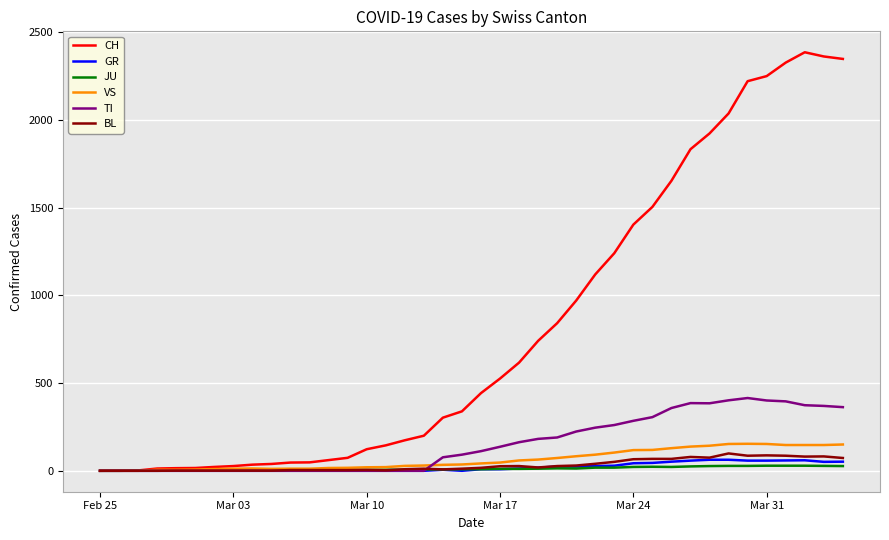

What is the highest value of the TI series?

415